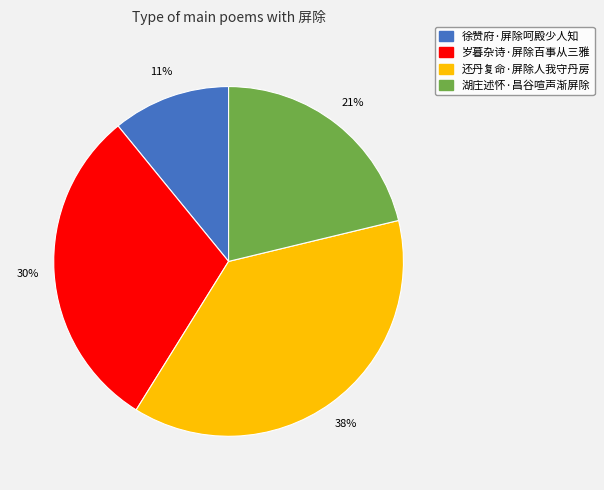

True or false: 徐赞府·屏除呵殿少人知 accounts for 11% of the total.

True